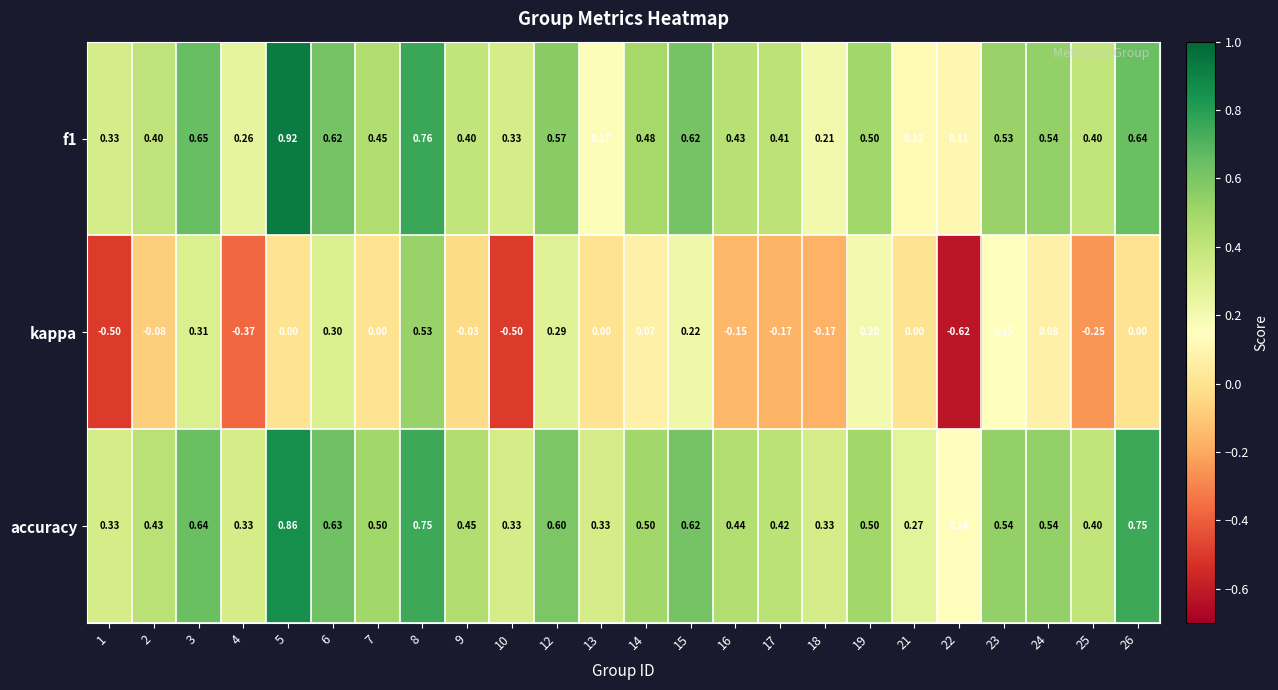

Between 9 and 19, which series saw the biggest shift?

kappa